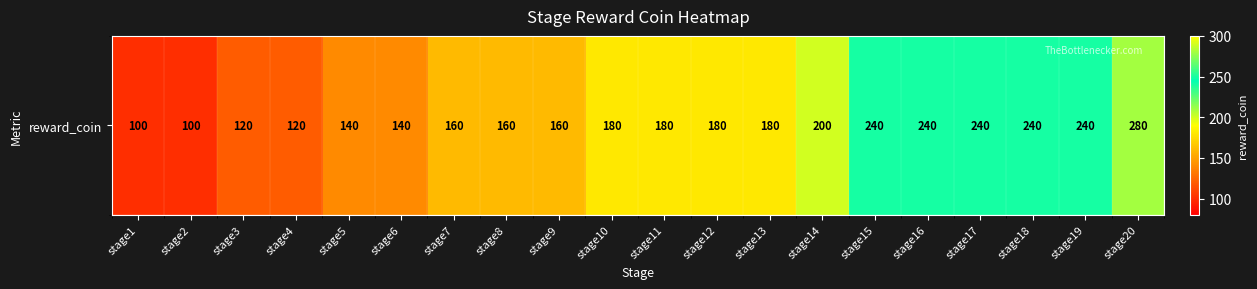

The chart shows a value of 284 at stage8. True or false?

False